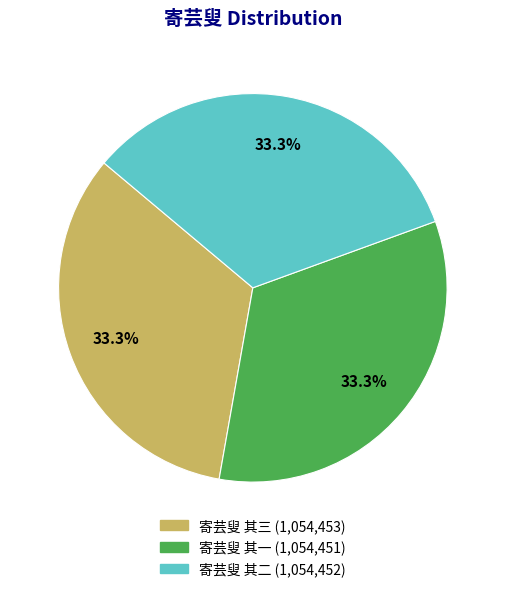

To the nearest percent, what percentage of the pie is 寄芸叟 其二?

33%